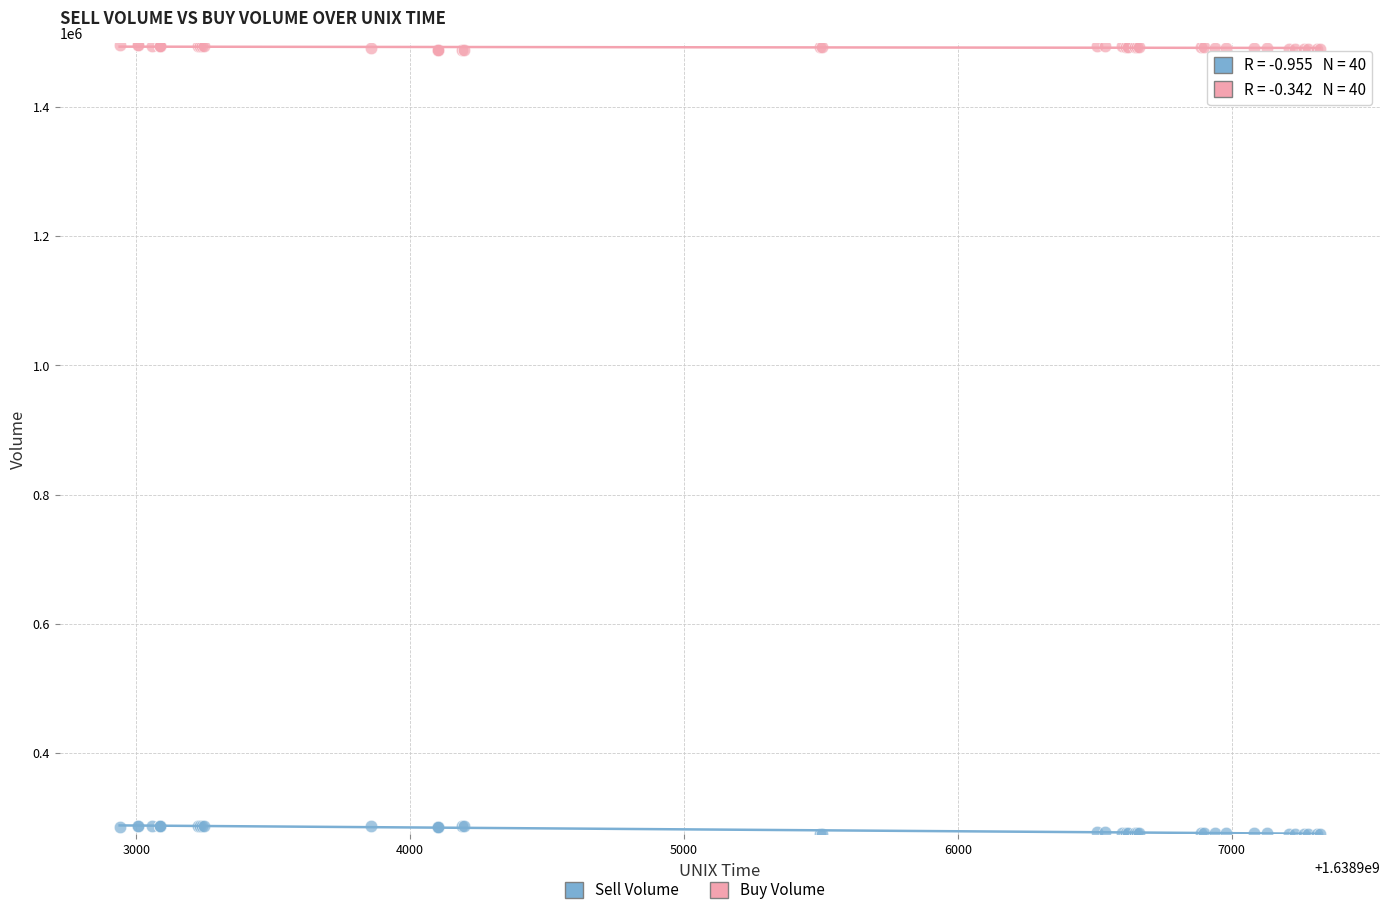

What is the X range (max minus min) for the scatter plot?

4383